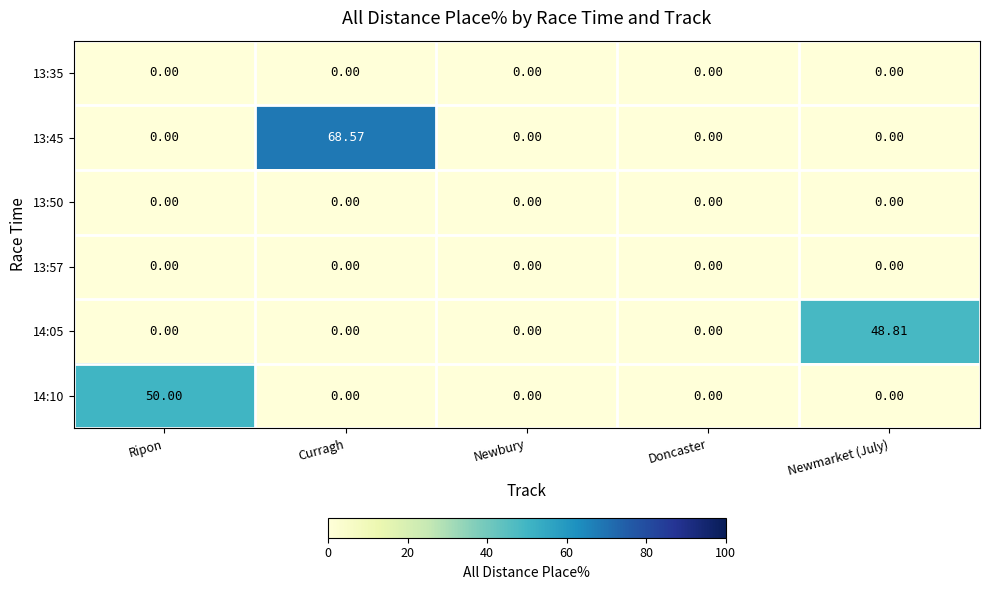

Which label corresponds to the largest value in the chart?

Curragh